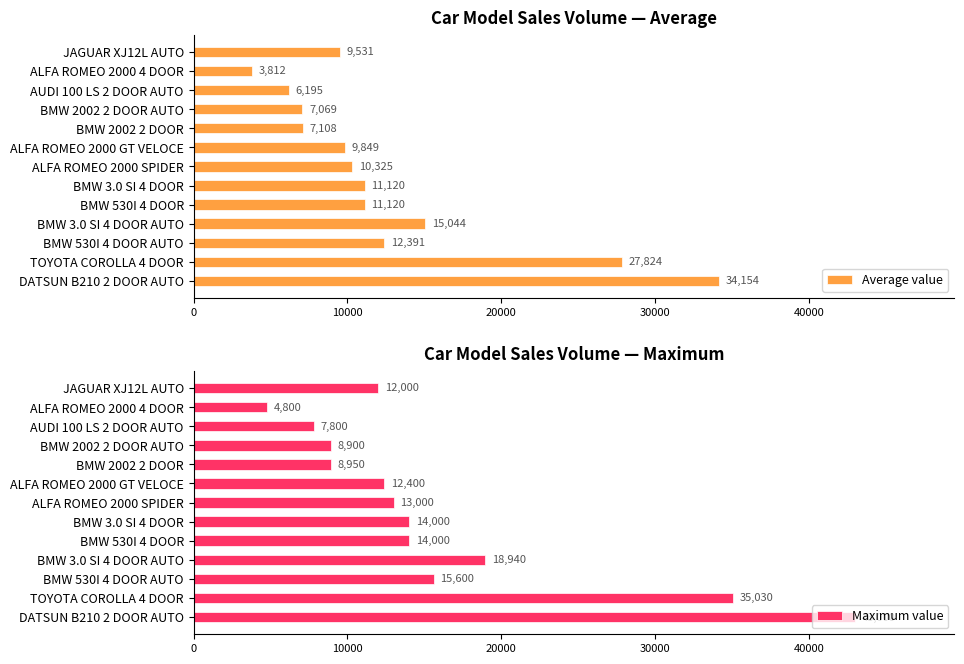

The Average value series shows 12391.1 at BMW 530I 4 DOOR AUTO. True or false?

True